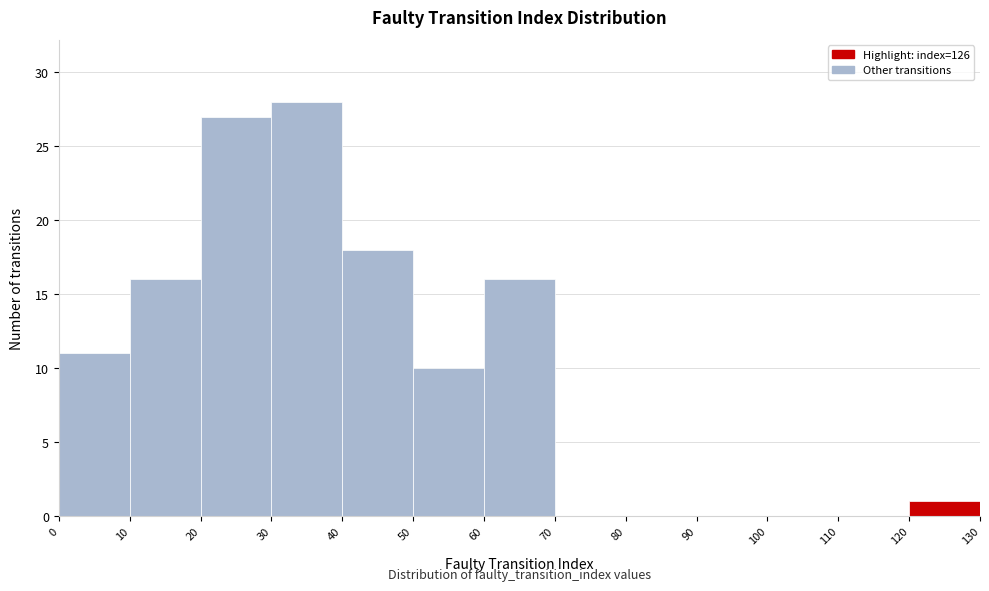

Reading left to right, list every bar in this chart as the range it spans on the x-axis followed by its height. The values are not printed on the chart, so give them approximately, as read against the axis.

0 to 10: 11
10 to 20: 16
20 to 30: 27
30 to 40: 28
40 to 50: 18
50 to 60: 10
60 to 70: 16
70 to 80: 0
80 to 90: 0
90 to 100: 0
100 to 110: 0
110 to 120: 0
120 to 130: 1